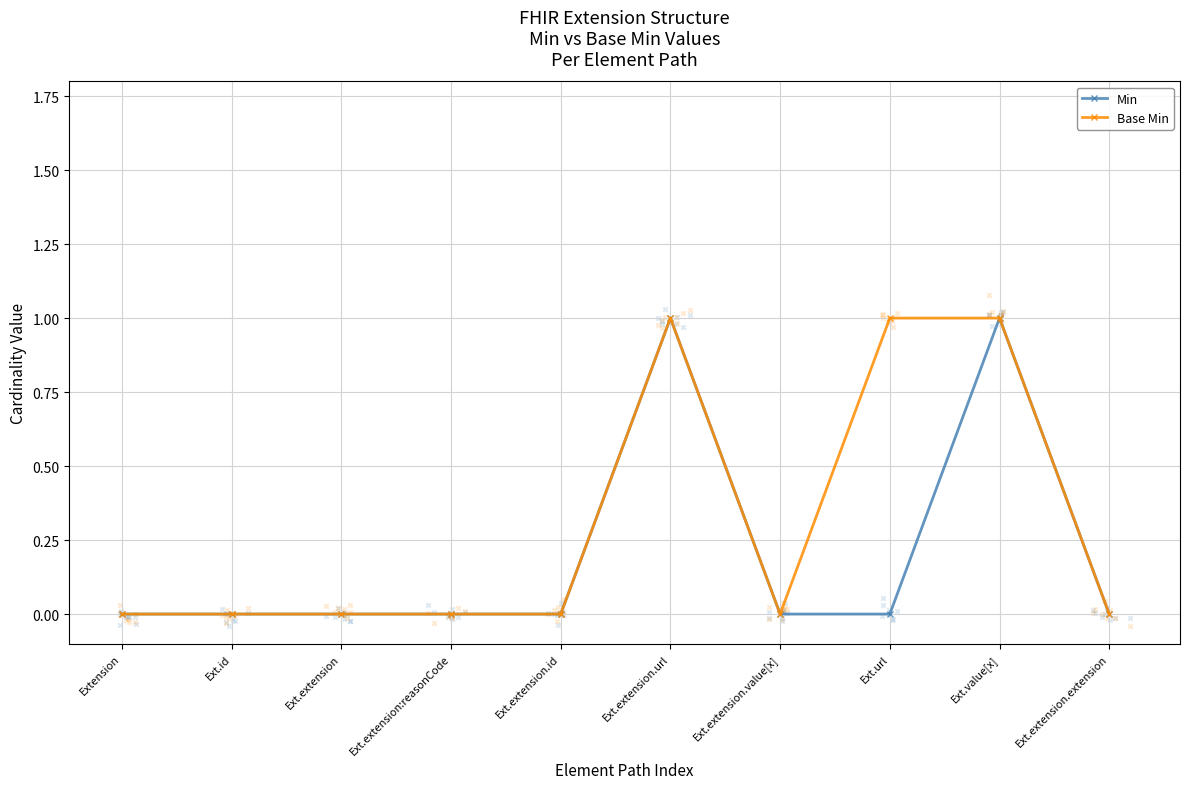

At which category is the sum across all series the highest?

Ext.extension.url